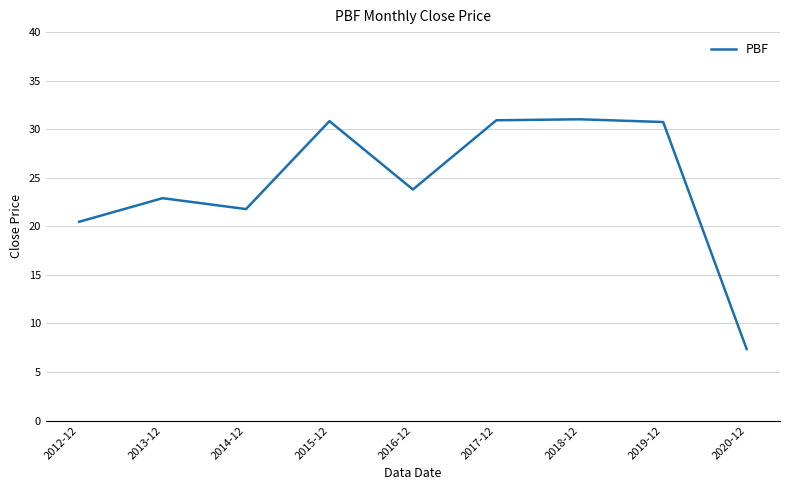

What is the smallest value displayed?

7.4